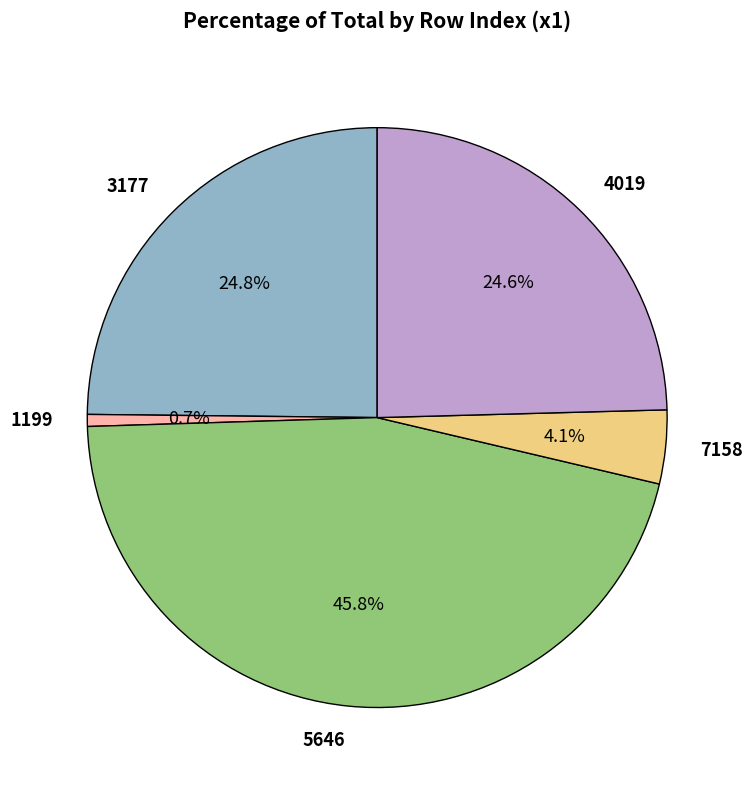

What percentage is the 3177 slice, to the nearest percent?

25%